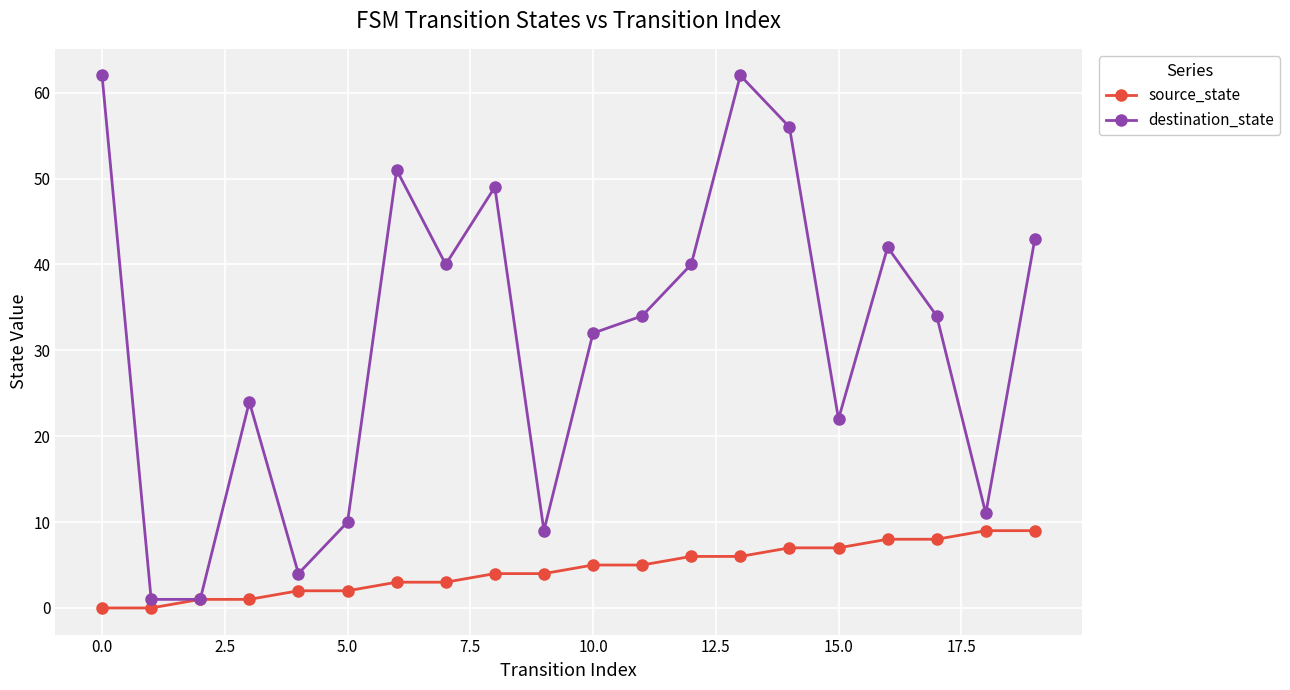

Rank the series by their average value, from lowest to highest.

source_state, destination_state